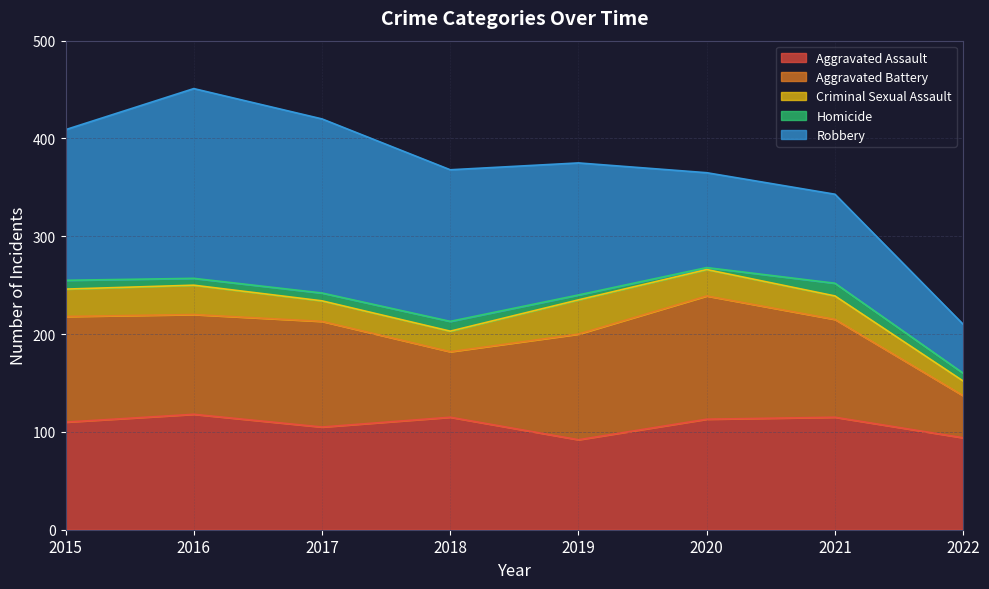

True or false: Robbery and Homicide intersect in this chart.

False